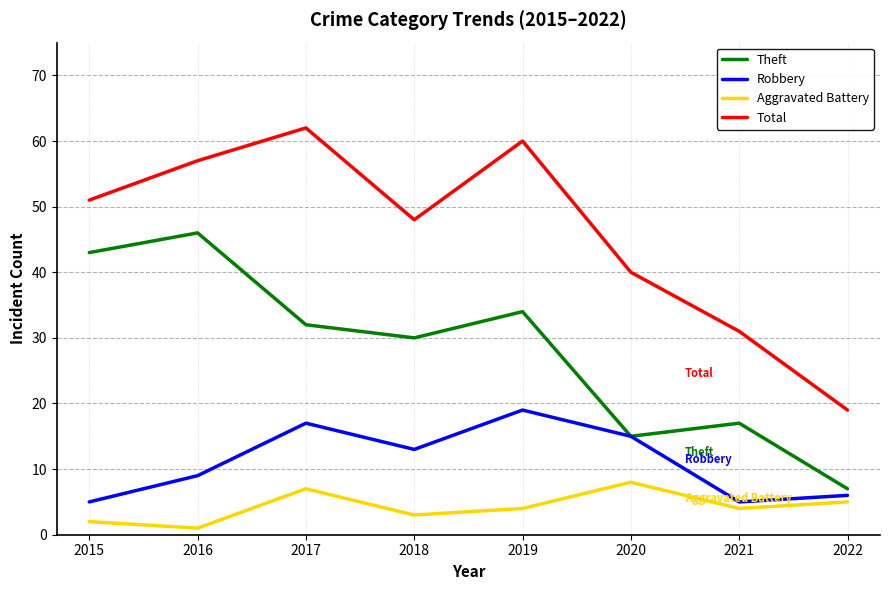

What is the difference between the maximum and minimum values in the Theft series?

39